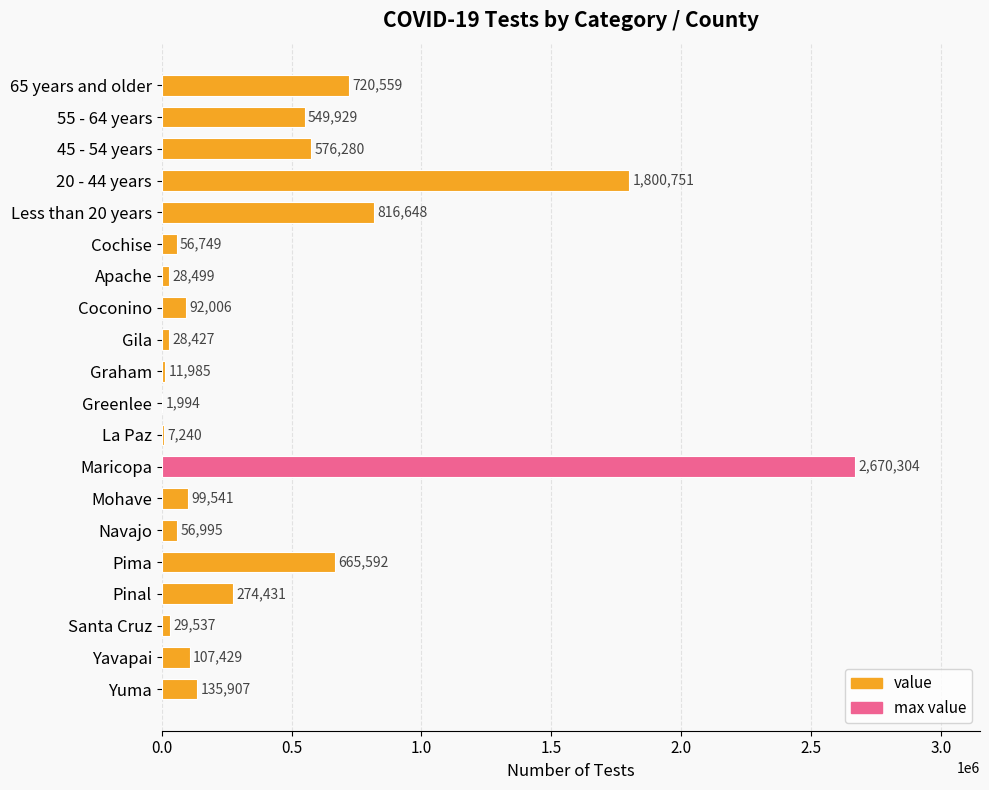

What is the greatest value displayed?

2670304